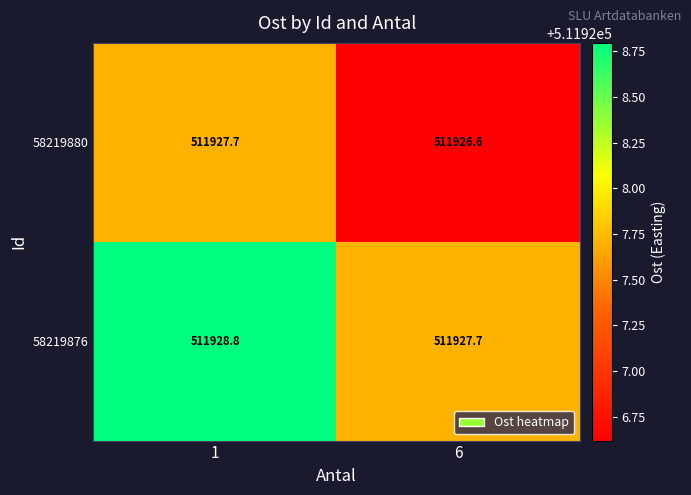

Reading left to right, extract all data points from this chart.

58219880: 511927.7	511926.6
58219876: 511928.8	511927.7